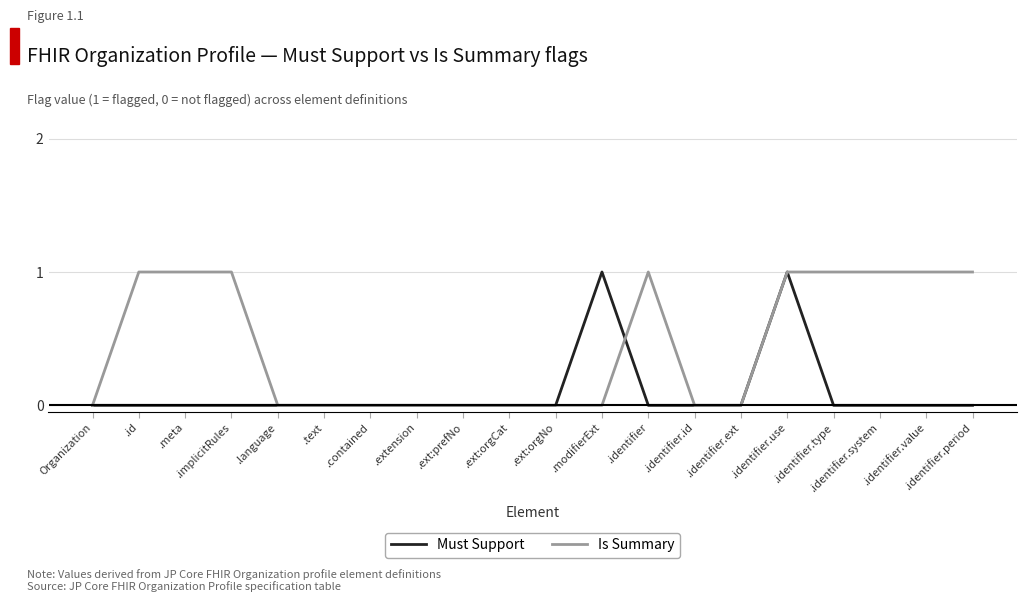

What position from the left is .contained?

7